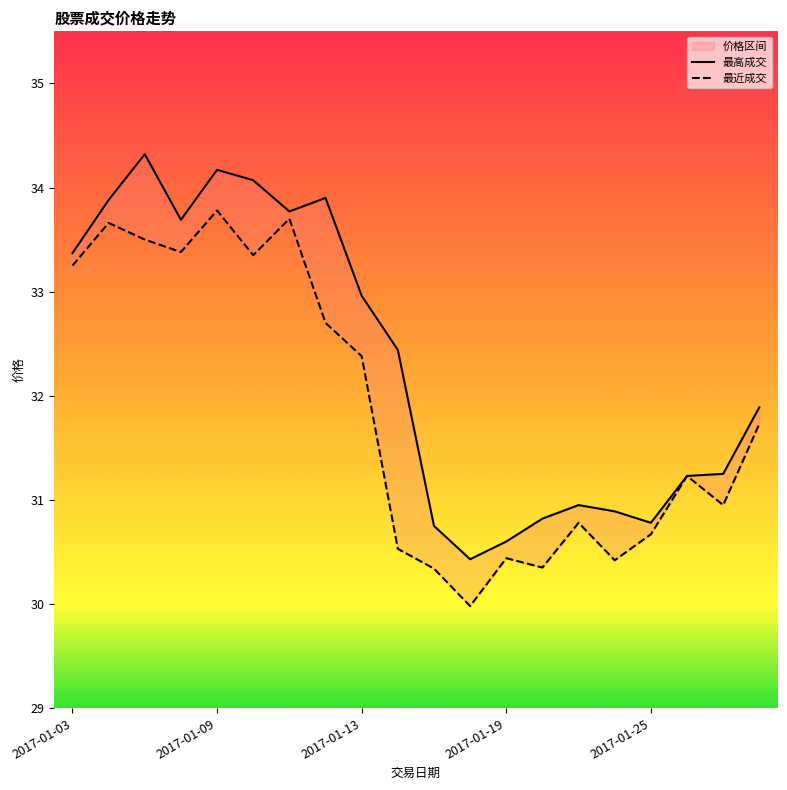

The 最高成交 series shows 30.9 at 2017-01-24. True or false?

True